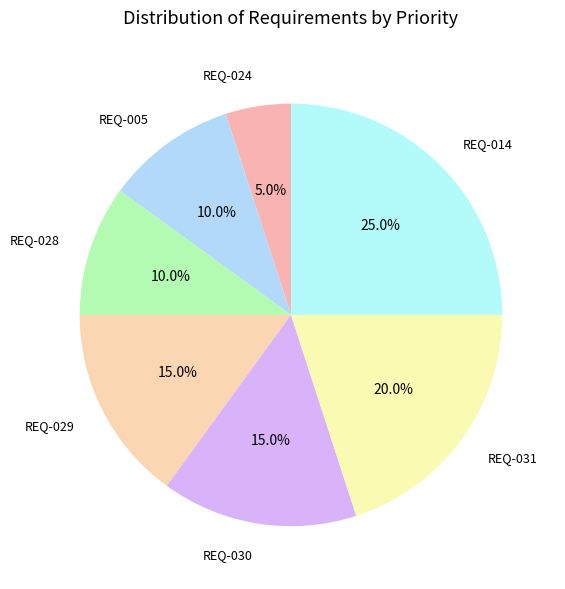

Is REQ-028 the majority of the pie?

No